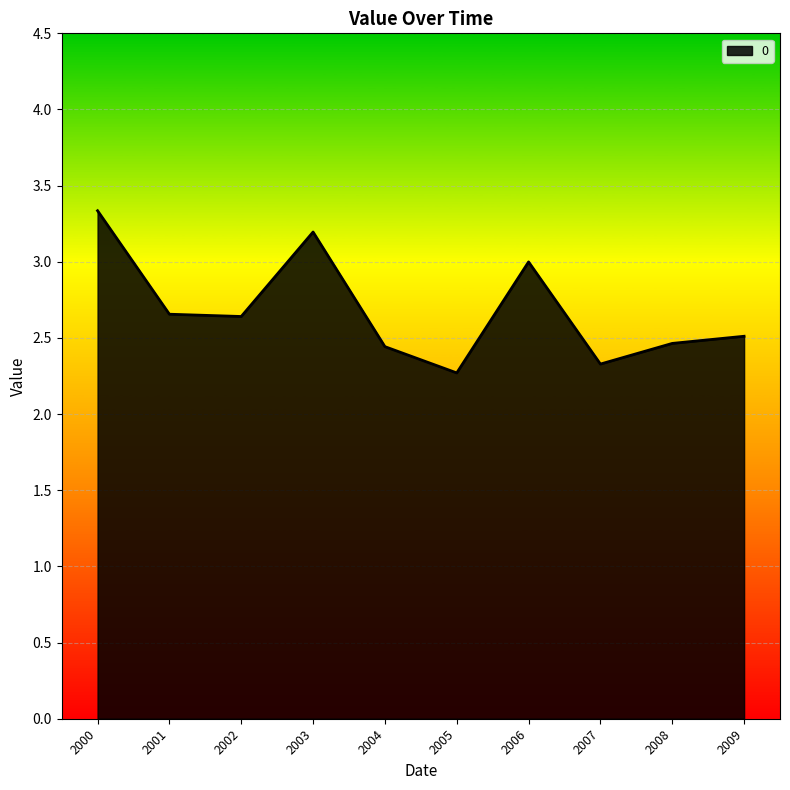

What is the ratio of the value at 2001 to the value at 2000?

0.8